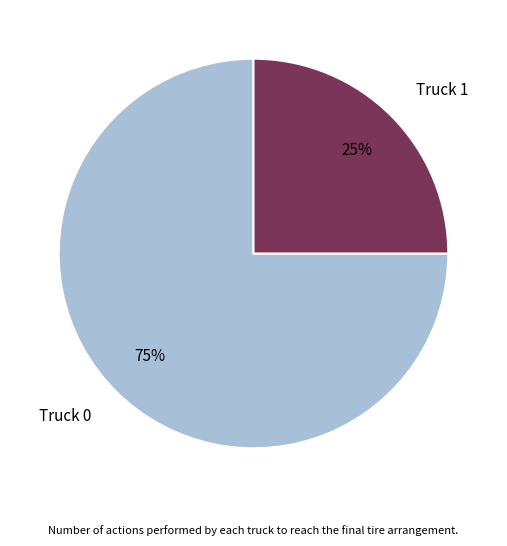

The Truck 0 slice represents 63% of the pie. True or false?

False